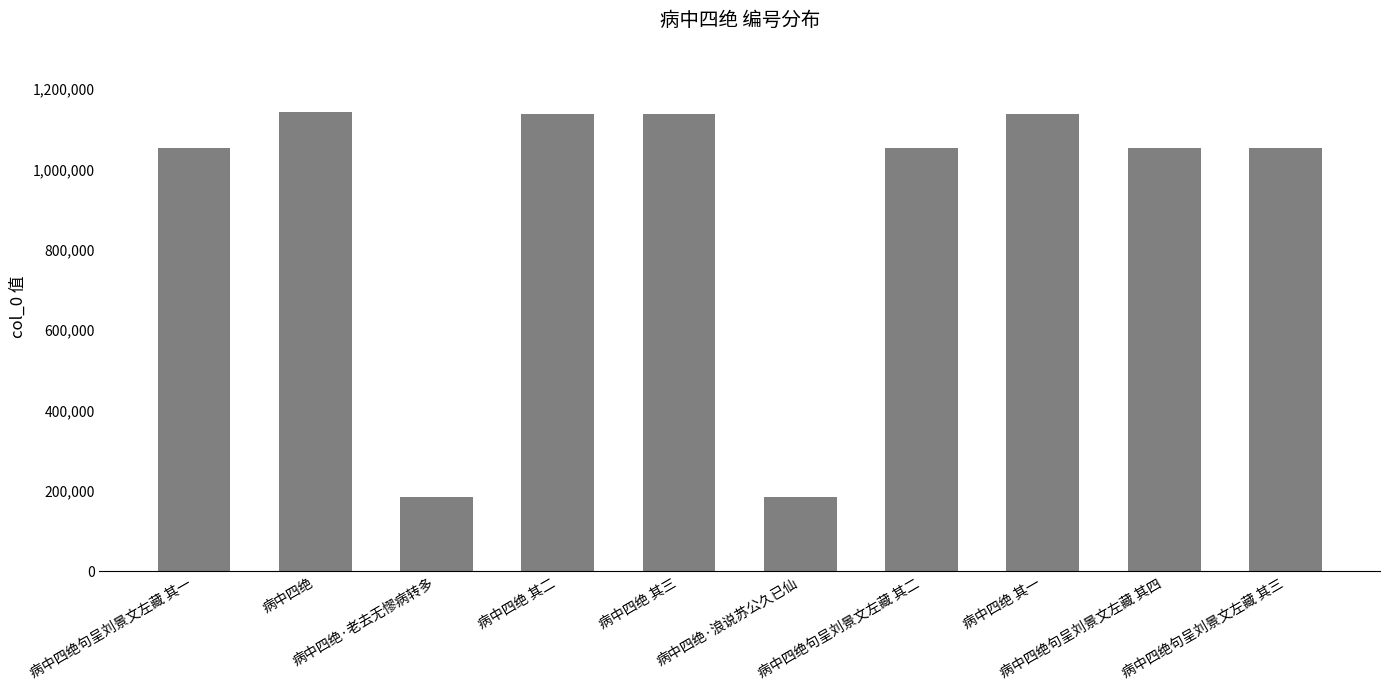

What is the maximum value shown in the chart?

1144383